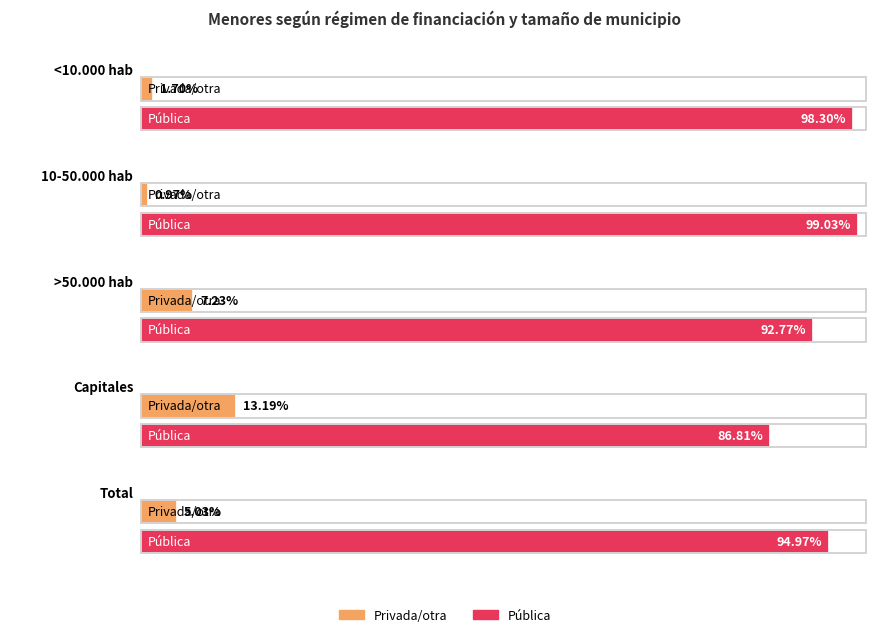

Are the bars grouped side by side (vs. stacked)?

Yes